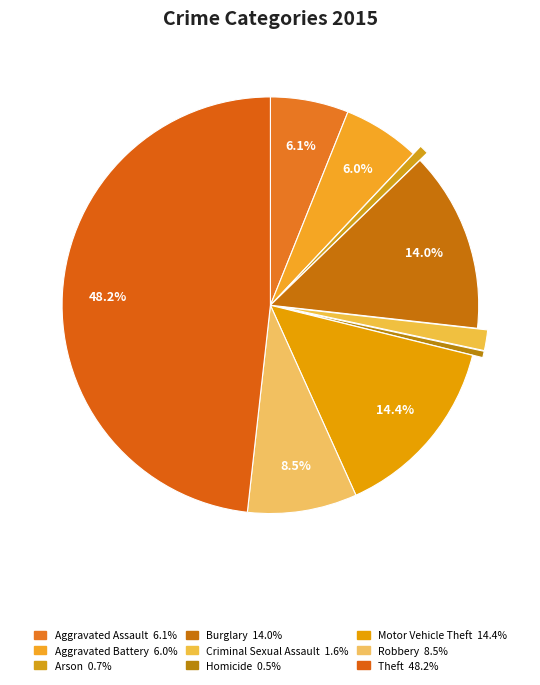

To the nearest percent, what portion does Motor Vehicle Theft represent?

14%